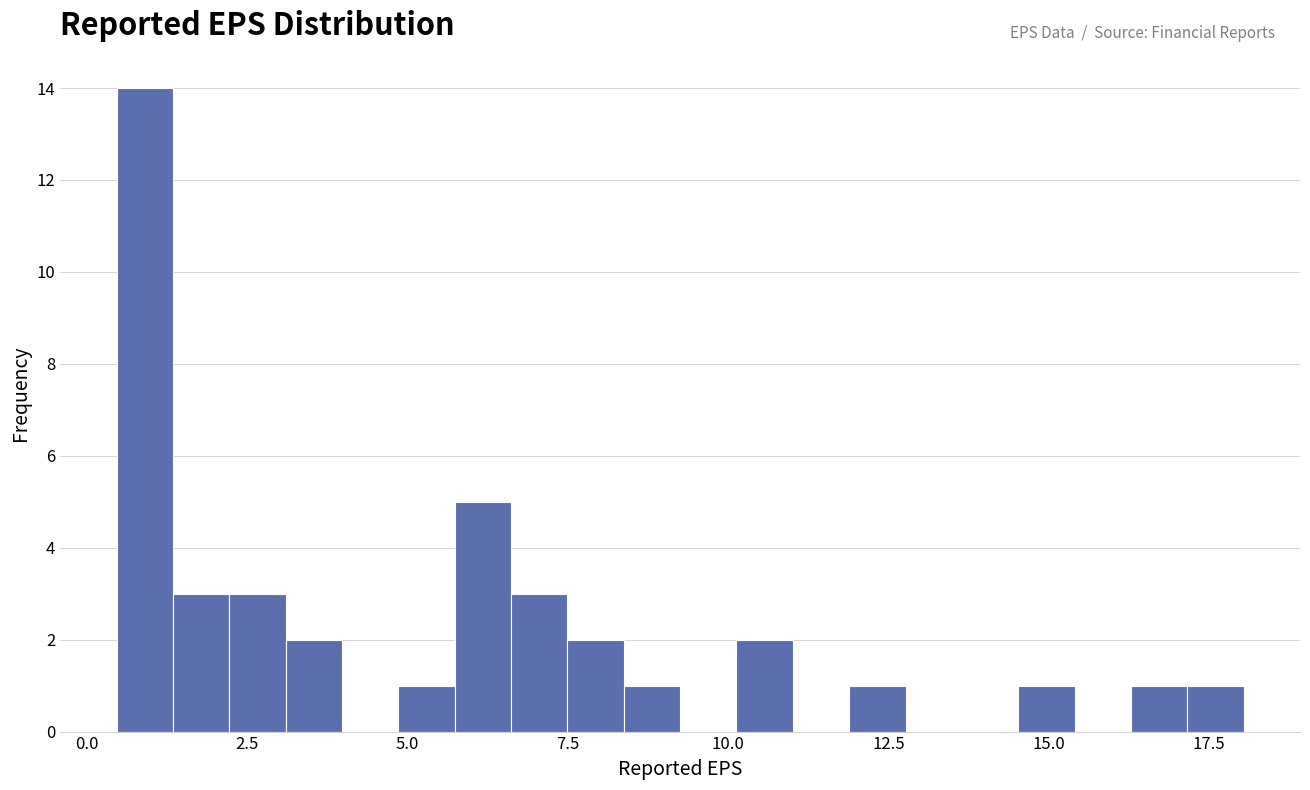

Around what value on the x-axis is the tallest bar? Give the approximate position of its centre, as read against the axis.

1.0